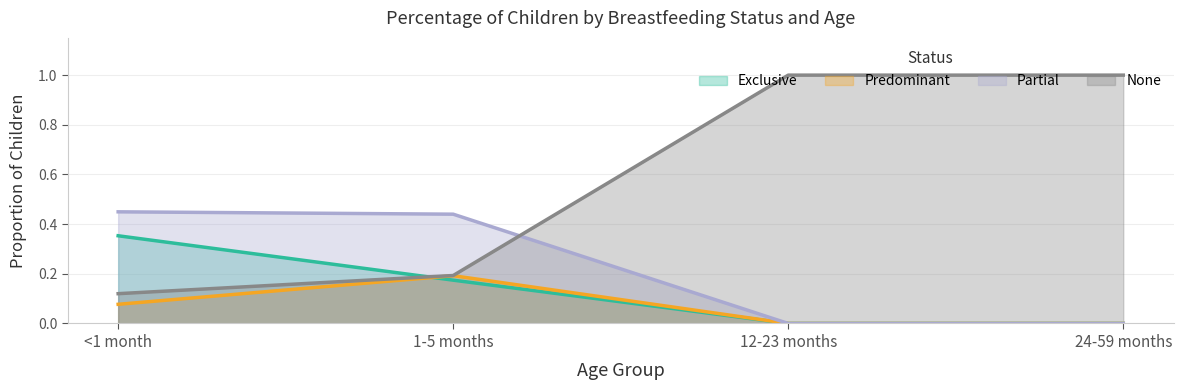

Is the value of None at 12-23 months greater than the value of Predominant at 1-5 months?

Yes